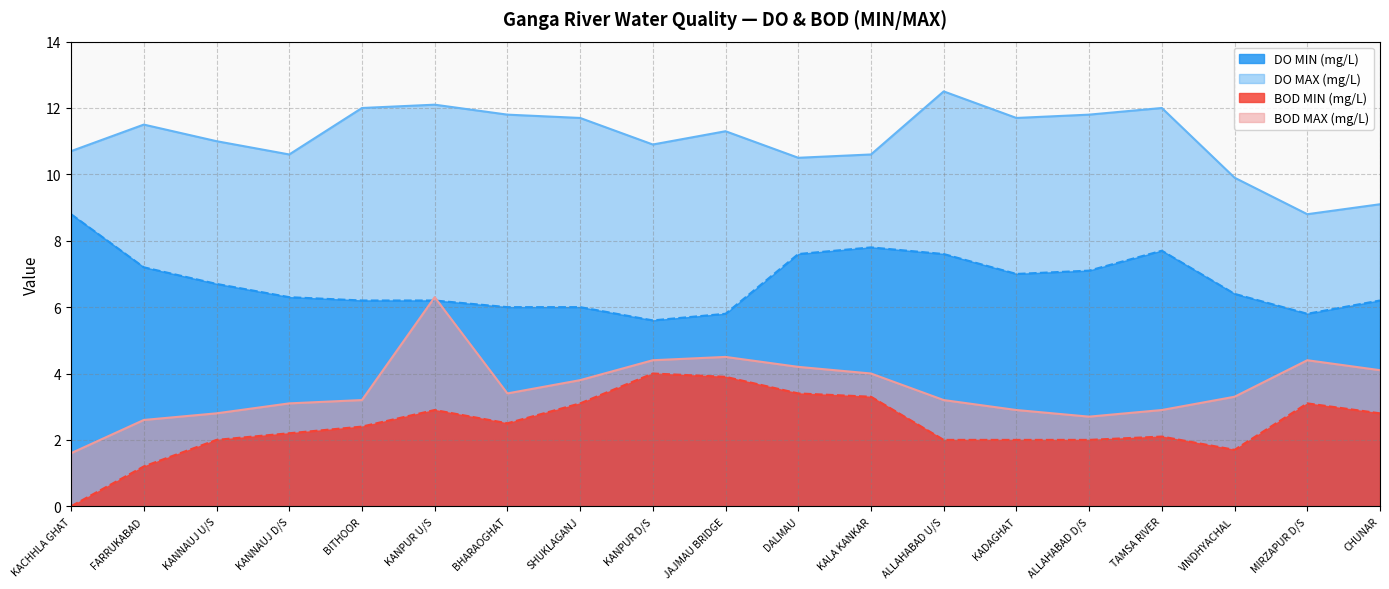

What position from the right is KANPUR U/S?

14